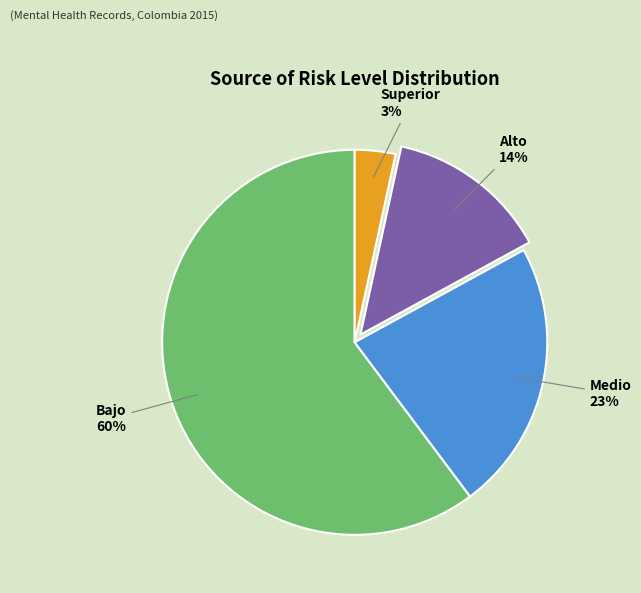

How many slices are in this pie chart?

4